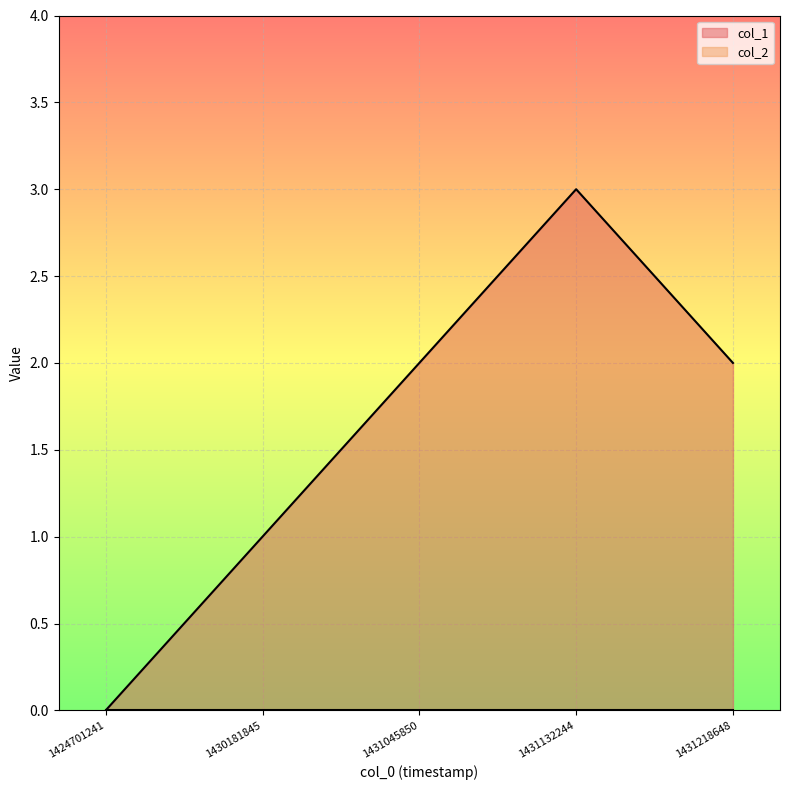

What is the change in value from 1430181845 to 1431132244?

+2